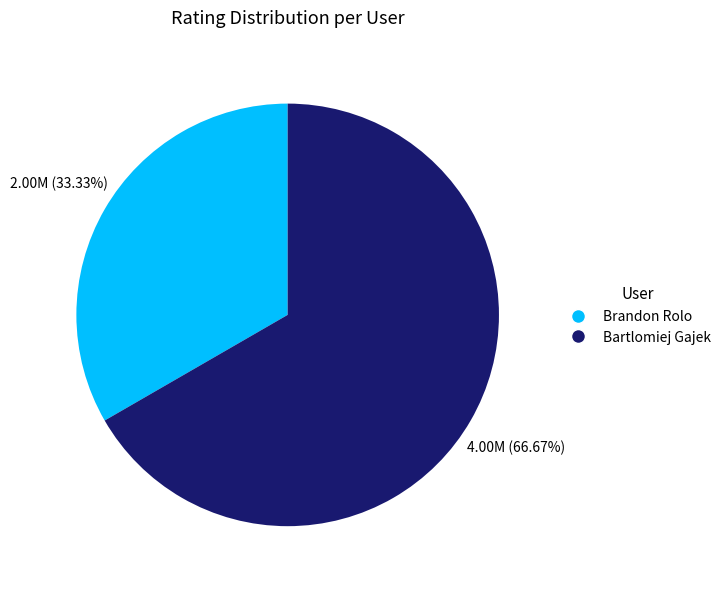

Count the number of slices in the pie.

2